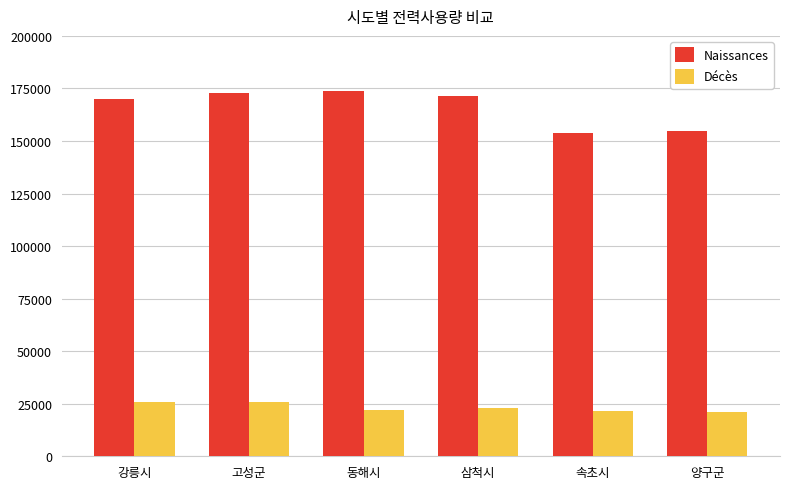

What is the sum of the Naissances values at 강릉시 and 양구군?

324688